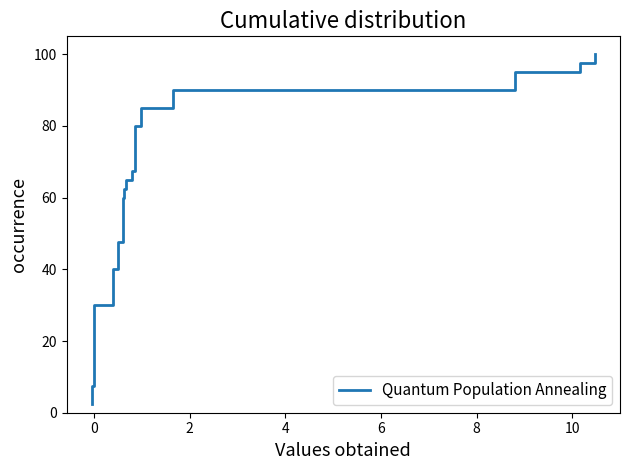

What is the maximum value shown in the chart?

100.0